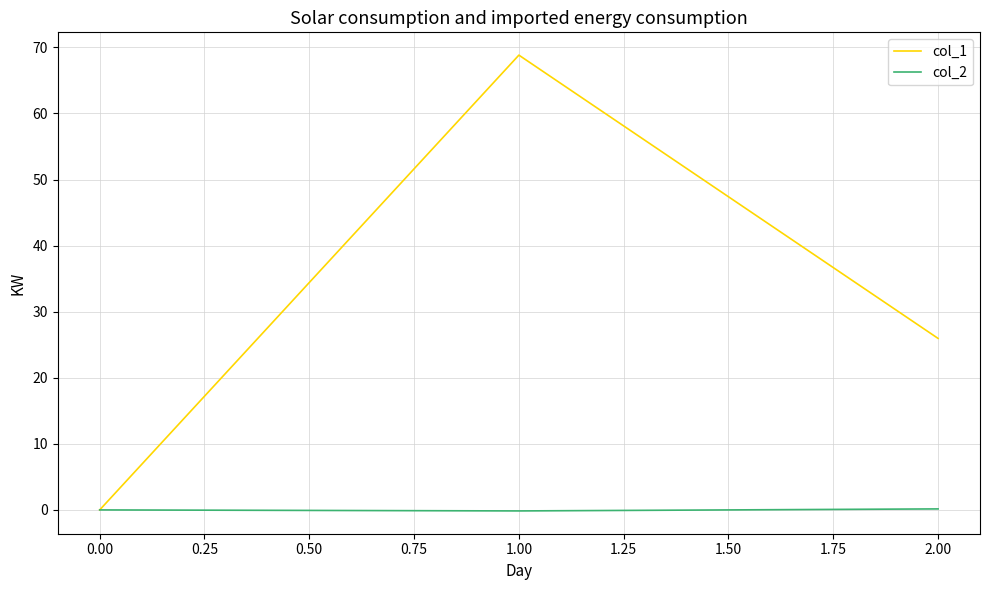

Which series has the largest range (max minus min)?

col_1